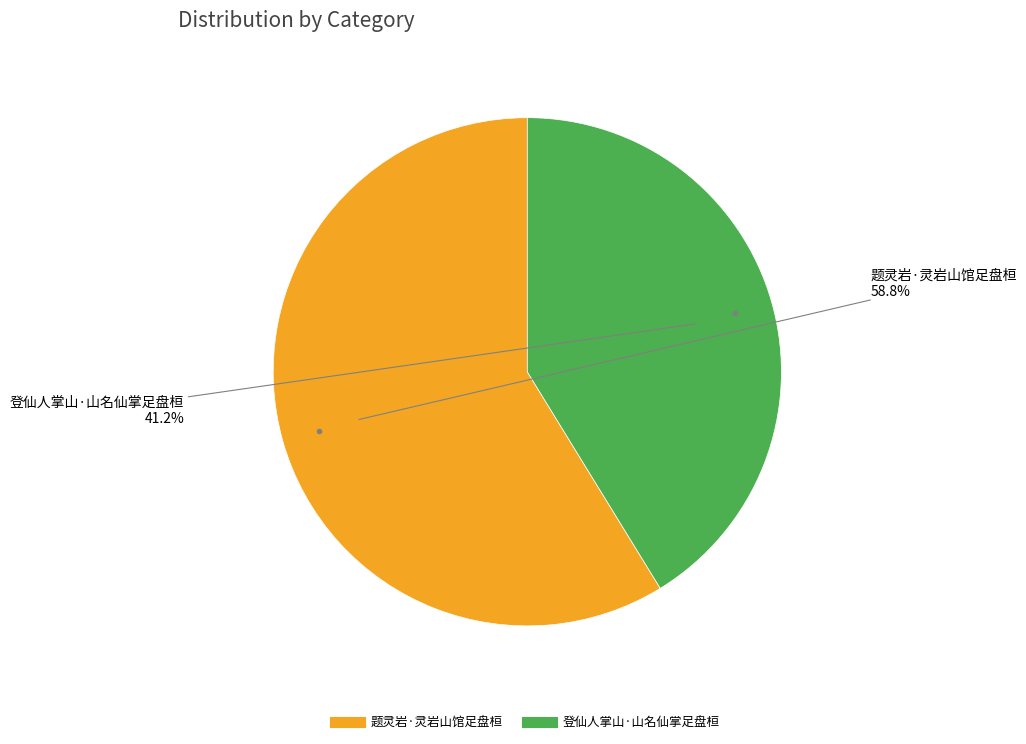

True or false: 题灵岩·灵岩山馆足盘桓 accounts for 59% of the total.

True